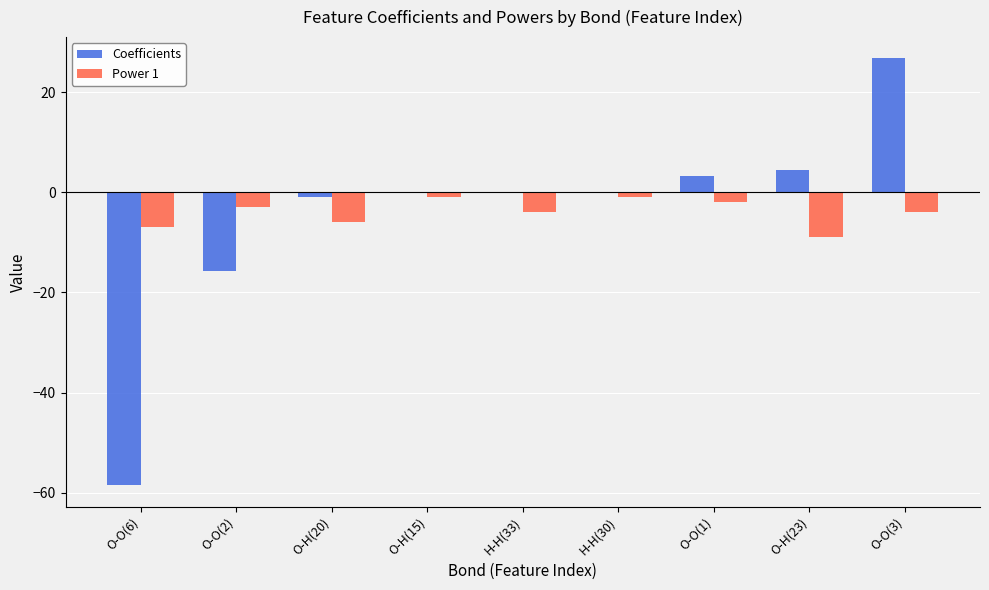

Read the Power 1 value at O-O(1).

-2.0